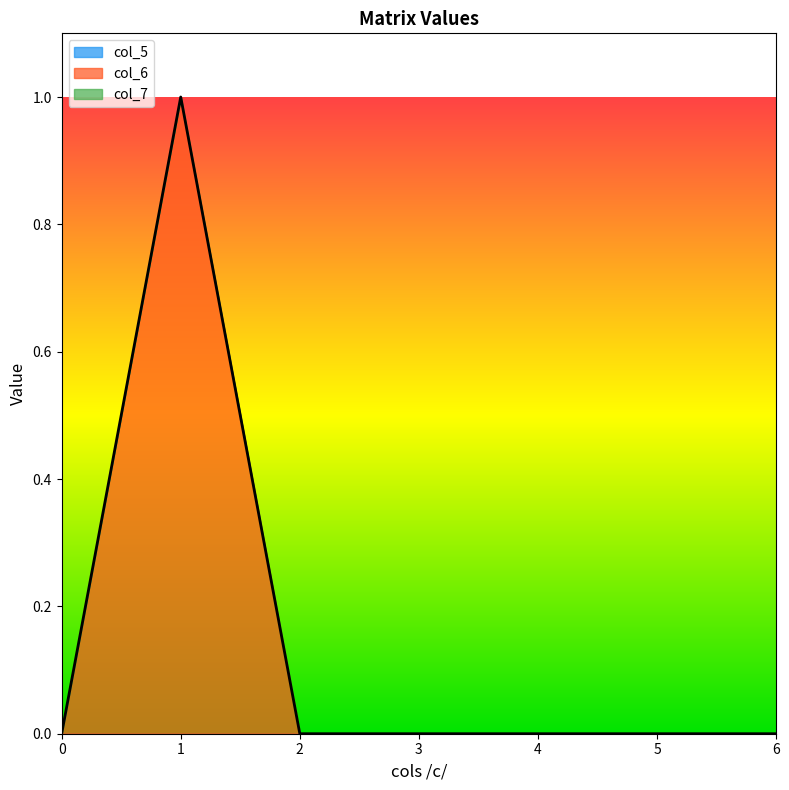

Does the chart display data point markers on the line(s)?

No